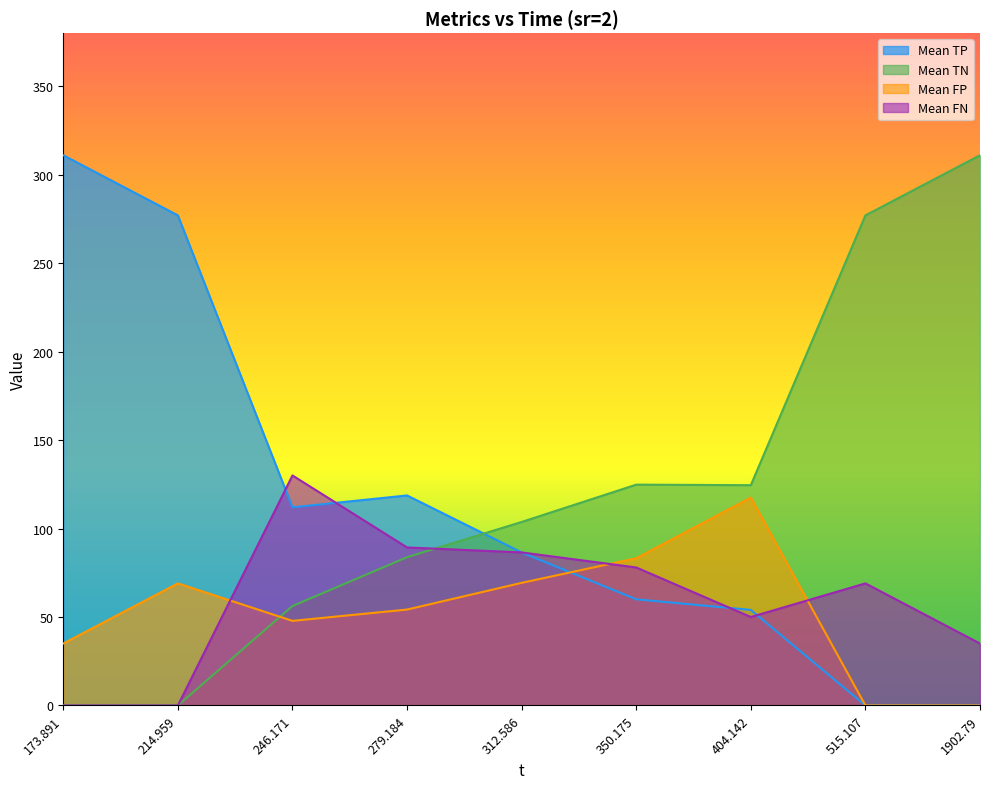

True or false: Mean FP has more than 2 points higher than both neighbors.

False